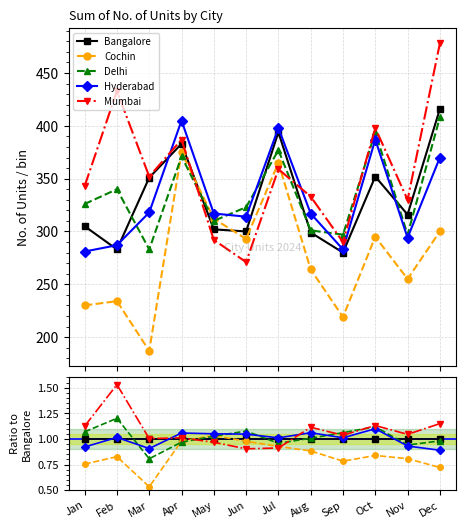

At how many categories does at least one series exceed 0?

12